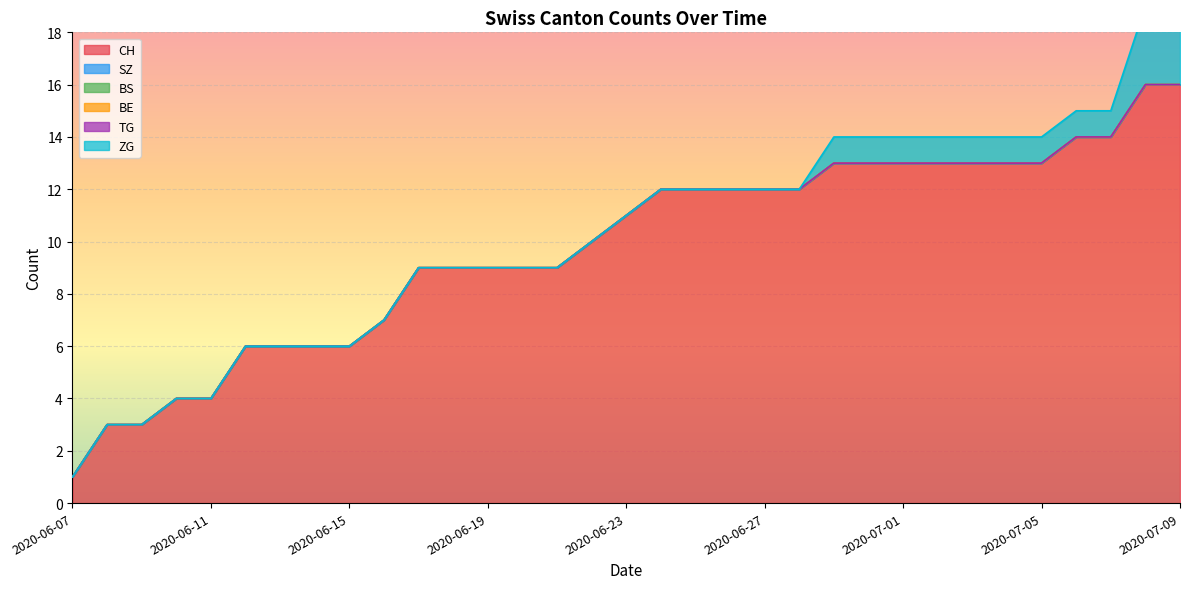

Reading right to left, what are all the values shown in this chart?

CH: 2020-07-09=16	2020-07-08=16	2020-07-07=14	2020-07-06=14	2020-07-05=13	2020-07-04=13	2020-07-03=13	2020-07-02=13	2020-07-01=13	2020-06-30=13	2020-06-29=13	2020-06-28=12	2020-06-27=12	2020-06-26=12	2020-06-25=12	2020-06-24=12	2020-06-23=11	2020-06-22=10	2020-06-21=9	2020-06-20=9	2020-06-19=9	2020-06-18=9	2020-06-17=9	2020-06-16=7	2020-06-15=6	2020-06-14=6	2020-06-13=6	2020-06-12=6	2020-06-11=4	2020-06-10=4	2020-06-09=3	2020-06-08=3	2020-06-07=1
SZ: 2020-07-09=0	2020-07-08=0	2020-07-07=0	2020-07-06=0	2020-07-05=0	2020-07-04=0	2020-07-03=0	2020-07-02=0	2020-07-01=0	2020-06-30=0	2020-06-29=0	2020-06-28=0	2020-06-27=0	2020-06-26=0	2020-06-25=0	2020-06-24=0	2020-06-23=0	2020-06-22=0	2020-06-21=0	2020-06-20=0	2020-06-19=0	2020-06-18=0	2020-06-17=0	2020-06-16=0	2020-06-15=0	2020-06-14=0	2020-06-13=0	2020-06-12=0	2020-06-11=0	2020-06-10=0	2020-06-09=0	2020-06-08=0	2020-06-07=0
BS: 2020-07-09=0	2020-07-08=0	2020-07-07=0	2020-07-06=0	2020-07-05=0	2020-07-04=0	2020-07-03=0	2020-07-02=0	2020-07-01=0	2020-06-30=0	2020-06-29=0	2020-06-28=0	2020-06-27=0	2020-06-26=0	2020-06-25=0	2020-06-24=0	2020-06-23=0	2020-06-22=0	2020-06-21=0	2020-06-20=0	2020-06-19=0	2020-06-18=0	2020-06-17=0	2020-06-16=0	2020-06-15=0	2020-06-14=0	2020-06-13=0	2020-06-12=0	2020-06-11=0	2020-06-10=0	2020-06-09=0	2020-06-08=0	2020-06-07=0
BE: 2020-07-09=0	2020-07-08=0	2020-07-07=0	2020-07-06=0	2020-07-05=0	2020-07-04=0	2020-07-03=0	2020-07-02=0	2020-07-01=0	2020-06-30=0	2020-06-29=0	2020-06-28=0	2020-06-27=0	2020-06-26=0	2020-06-25=0	2020-06-24=0	2020-06-23=0	2020-06-22=0	2020-06-21=0	2020-06-20=0	2020-06-19=0	2020-06-18=0	2020-06-17=0	2020-06-16=0	2020-06-15=0	2020-06-14=0	2020-06-13=0	2020-06-12=0	2020-06-11=0	2020-06-10=0	2020-06-09=0	2020-06-08=0	2020-06-07=0
TG: 2020-07-09=0	2020-07-08=0	2020-07-07=0	2020-07-06=0	2020-07-05=0	2020-07-04=0	2020-07-03=0	2020-07-02=0	2020-07-01=0	2020-06-30=0	2020-06-29=0	2020-06-28=0	2020-06-27=0	2020-06-26=0	2020-06-25=0	2020-06-24=0	2020-06-23=0	2020-06-22=0	2020-06-21=0	2020-06-20=0	2020-06-19=0	2020-06-18=0	2020-06-17=0	2020-06-16=0	2020-06-15=0	2020-06-14=0	2020-06-13=0	2020-06-12=0	2020-06-11=0	2020-06-10=0	2020-06-09=0	2020-06-08=0	2020-06-07=0
ZG: 2020-07-09=3	2020-07-08=3	2020-07-07=1	2020-07-06=1	2020-07-05=1	2020-07-04=1	2020-07-03=1	2020-07-02=1	2020-07-01=1	2020-06-30=1	2020-06-29=1	2020-06-28=0	2020-06-27=0	2020-06-26=0	2020-06-25=0	2020-06-24=0	2020-06-23=0	2020-06-22=0	2020-06-21=0	2020-06-20=0	2020-06-19=0	2020-06-18=0	2020-06-17=0	2020-06-16=0	2020-06-15=0	2020-06-14=0	2020-06-13=0	2020-06-12=0	2020-06-11=0	2020-06-10=0	2020-06-09=0	2020-06-08=0	2020-06-07=0